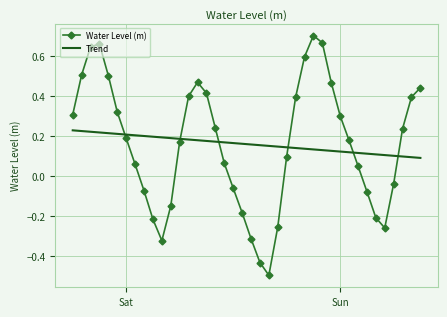

What is the sum of all Water Level (m) values?

6.4